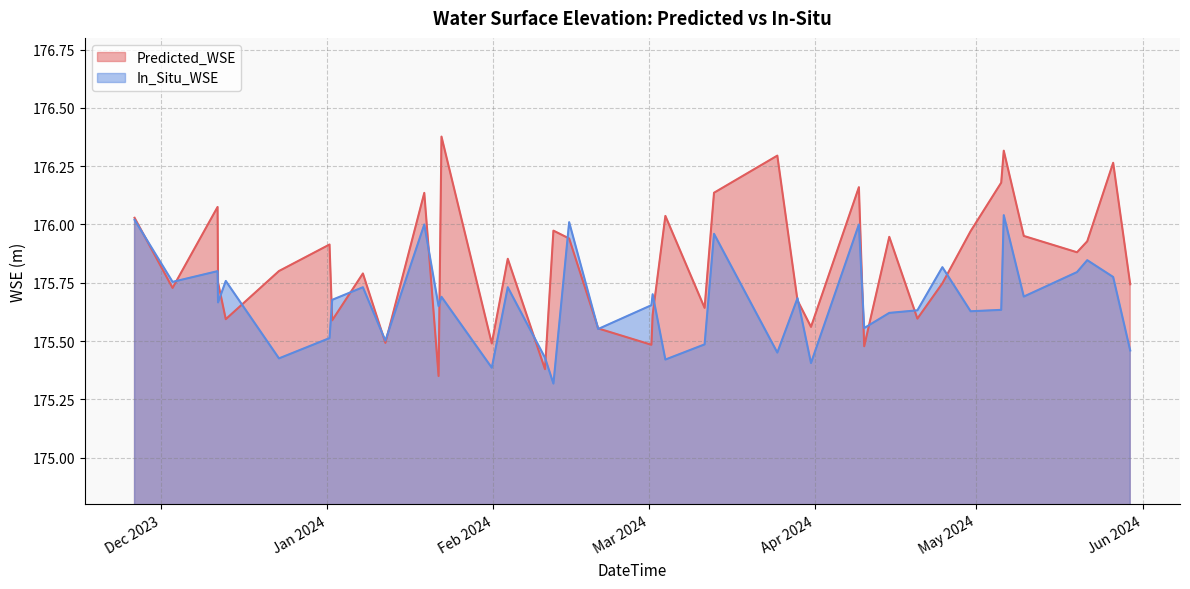

What is the highest value of the Predicted_WSE series?

176.4